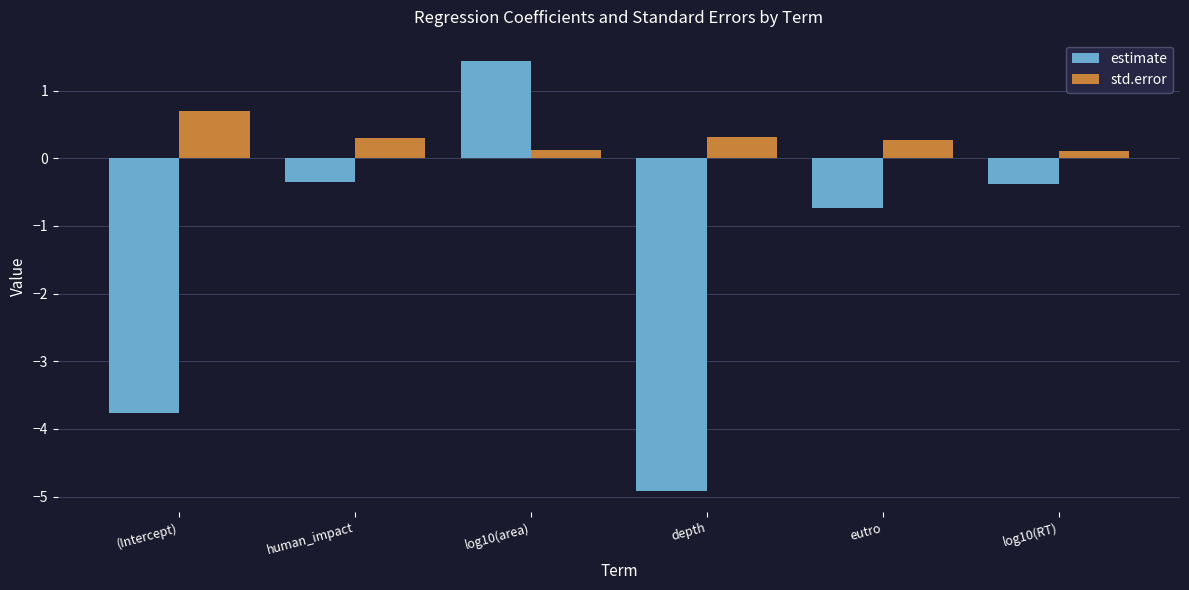

Reading left to right, list all the values displayed in this chart.

estimate: -3.8	-0.4	1.4	-4.9	-0.7	-0.4
std.error: 0.7	0.3	0.1	0.3	0.3	0.1